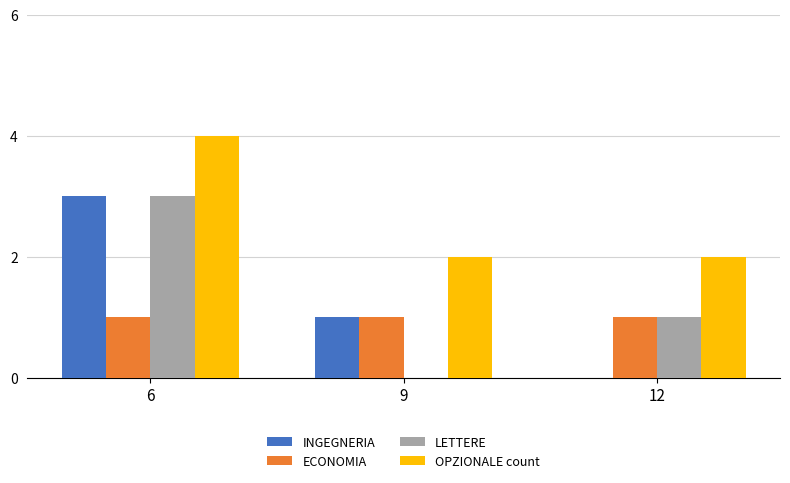

What is the total value across all series at 6?

11